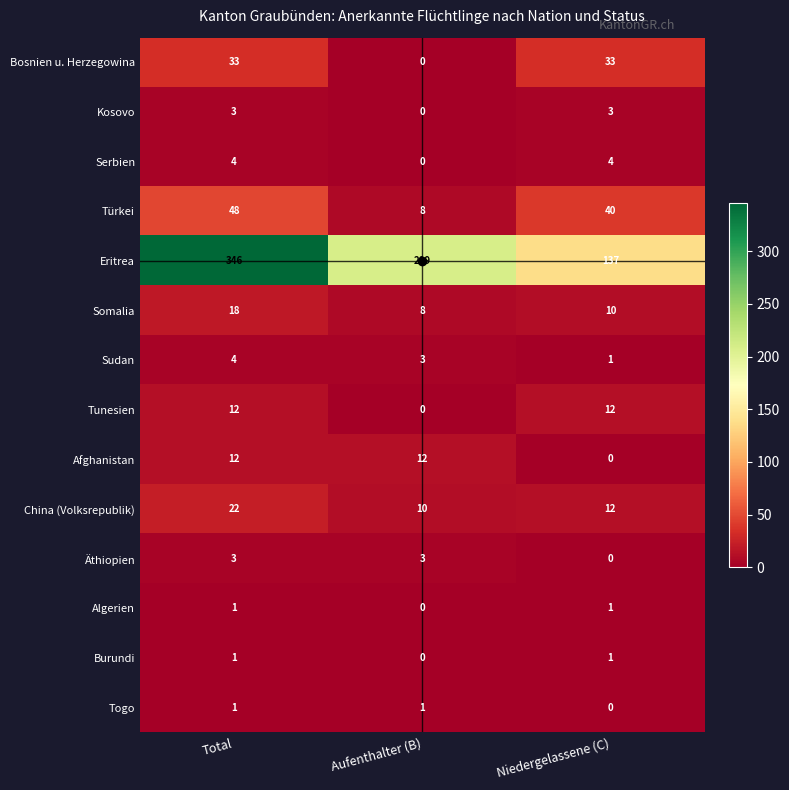

What is the difference between the highest and lowest values at Total?

345